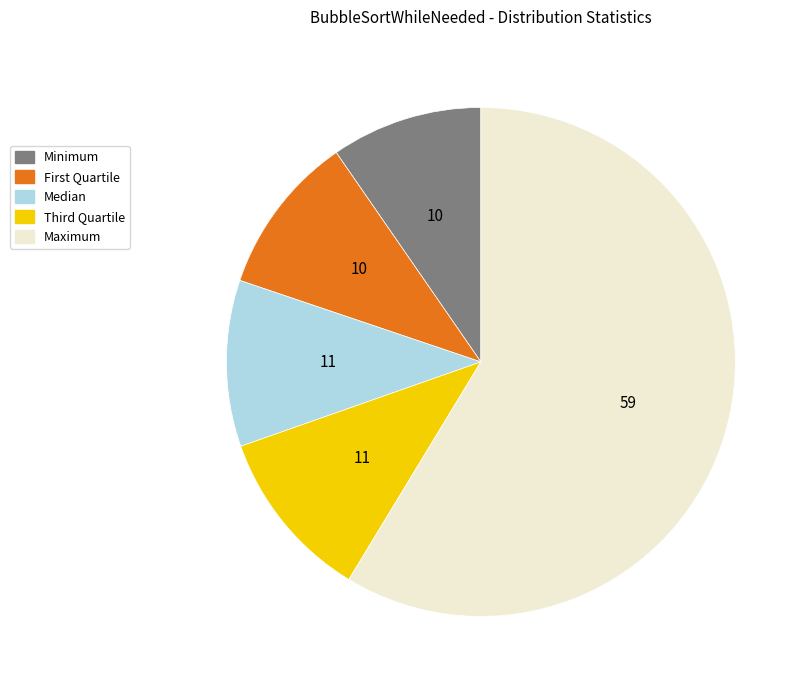

Is the sum of Minimum and Maximum greater than half?

Yes